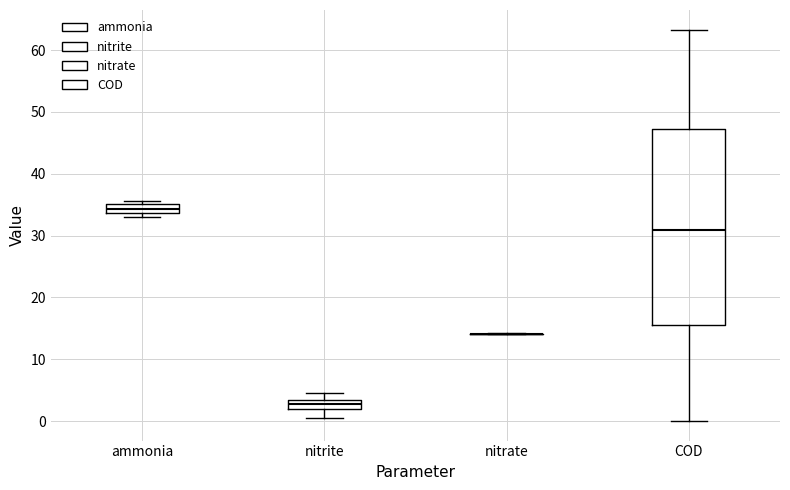

Where is the lower edge of the box for COD on the y-axis? The values are not printed on the chart, so give them approximately, as read against the axis.

16